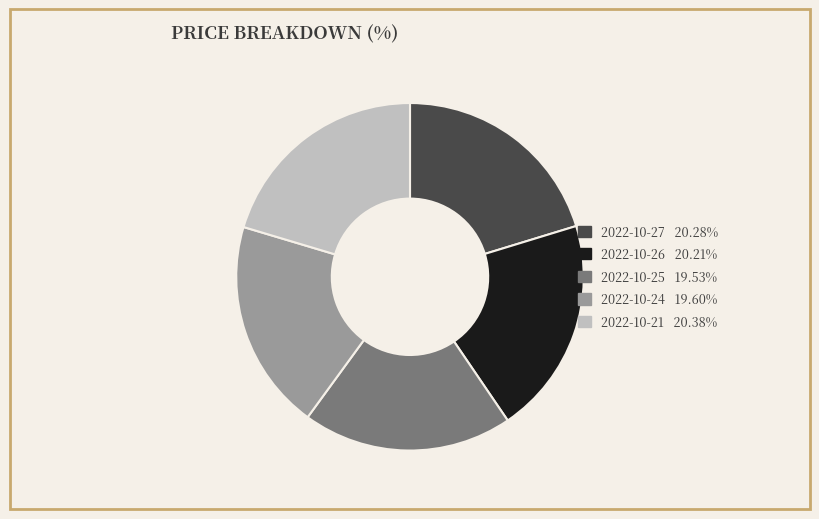

Is there any slice that represents more than half of the pie?

No